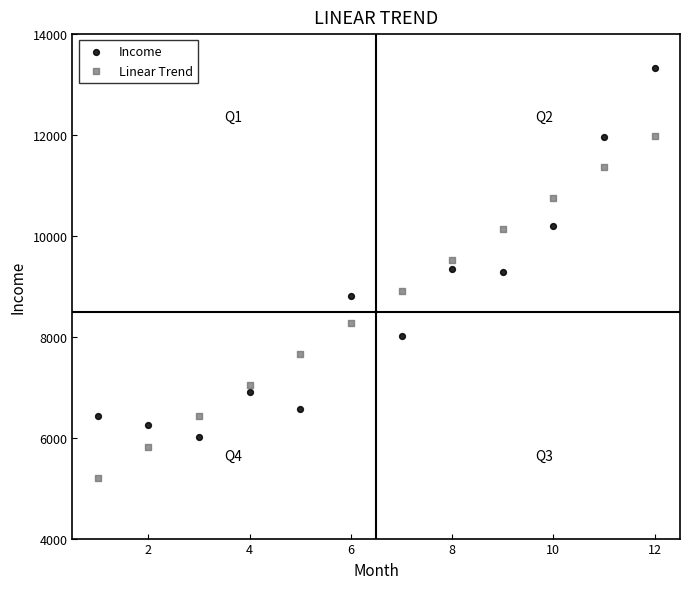

Which series reaches the maximum Y coordinate?

Income